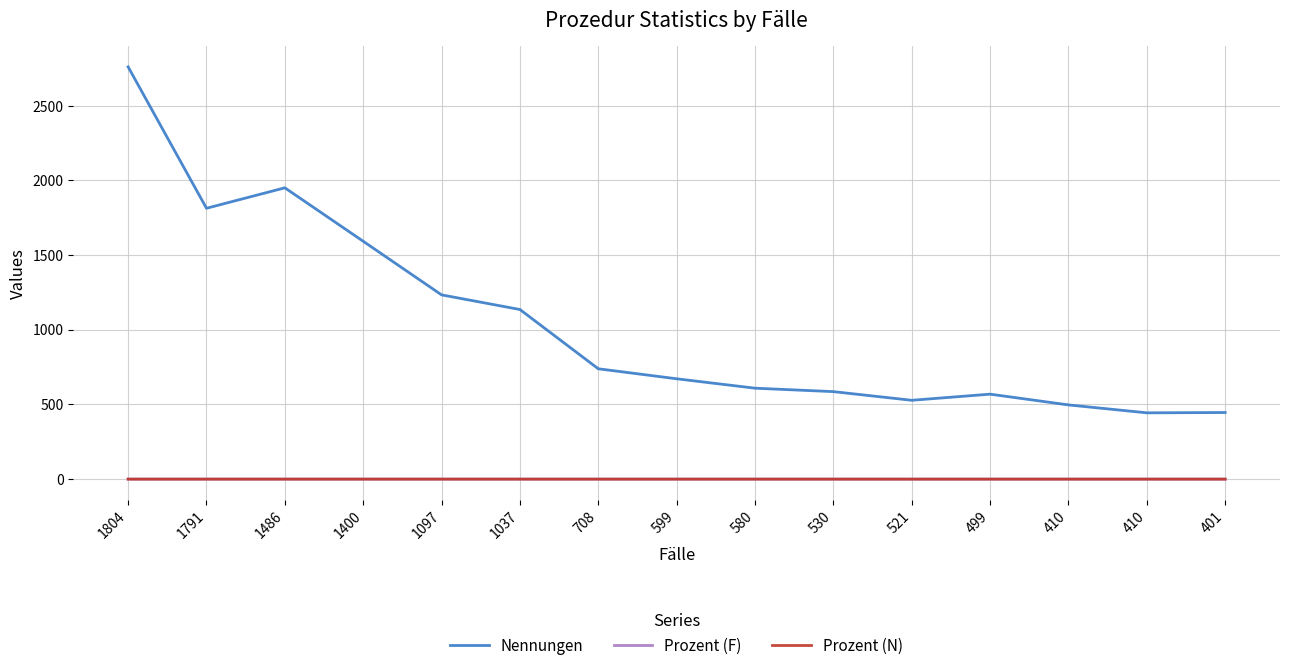

At which category is the sum across all series the highest?

1804